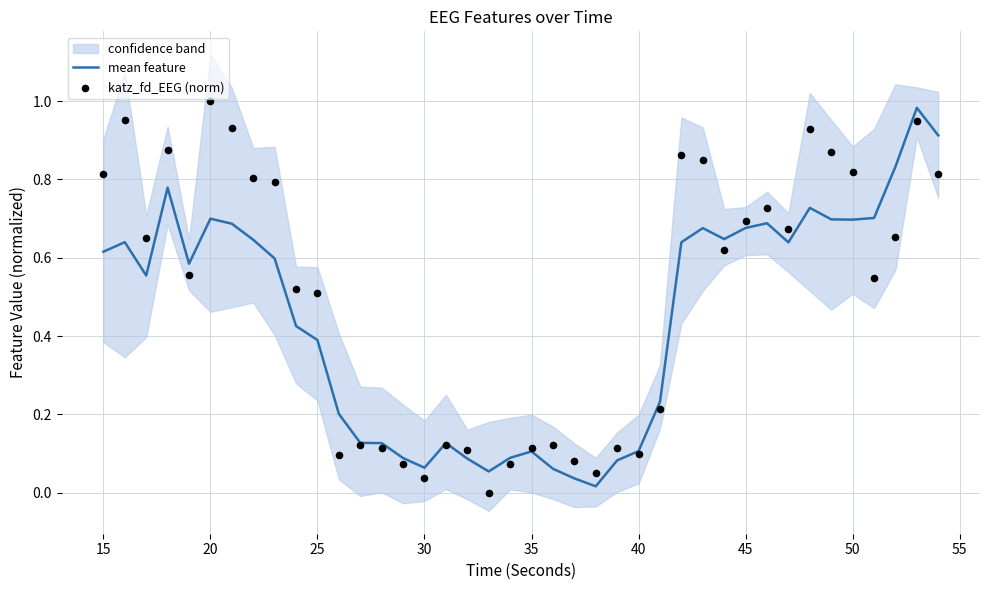

Is the value of mean feature at 27 greater than the value of katz_fd_EEG (norm) at 24?

Yes